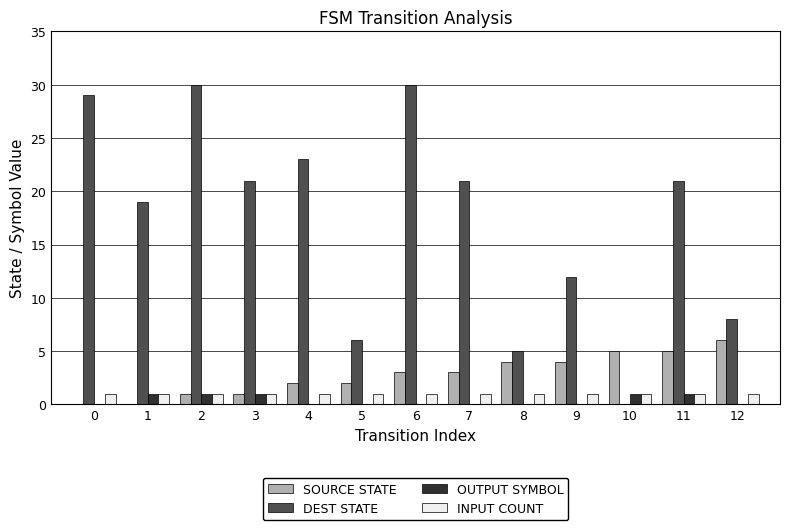

The value of SOURCE STATE at 12 is 6. True or false?

True